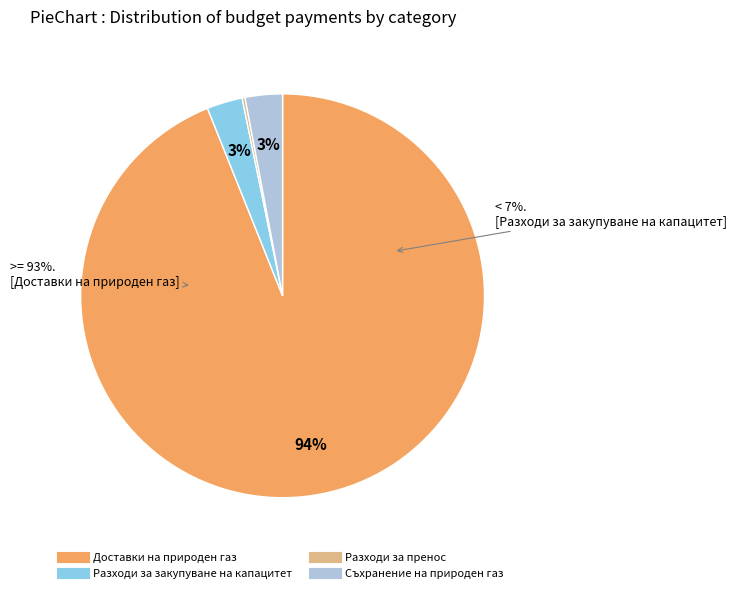

How many slices are in this pie chart?

4